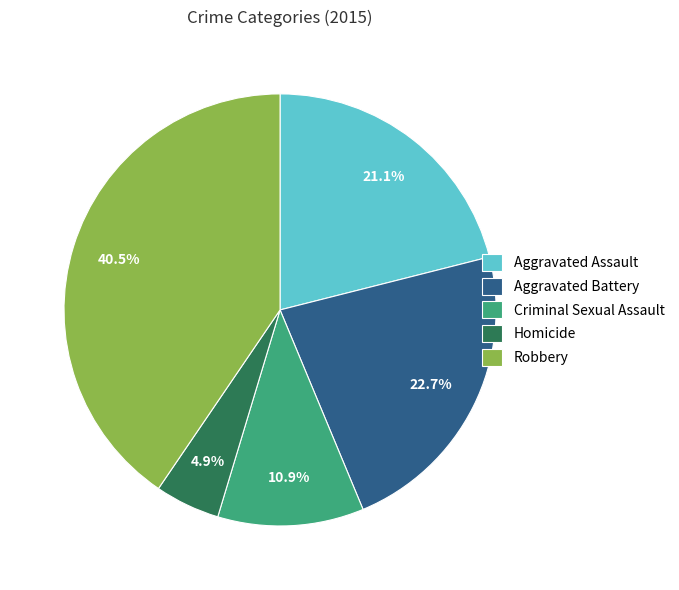

Count the number of slices in the pie.

5